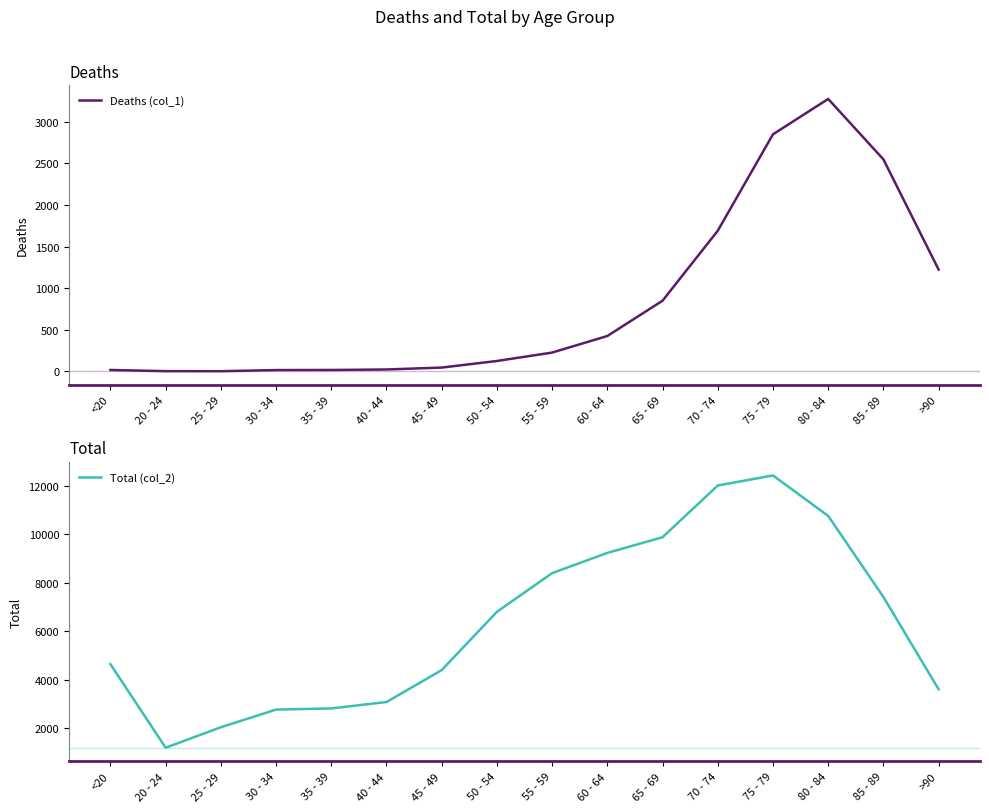

Between 50 - 54 and 30 - 34, which is larger?

50 - 54